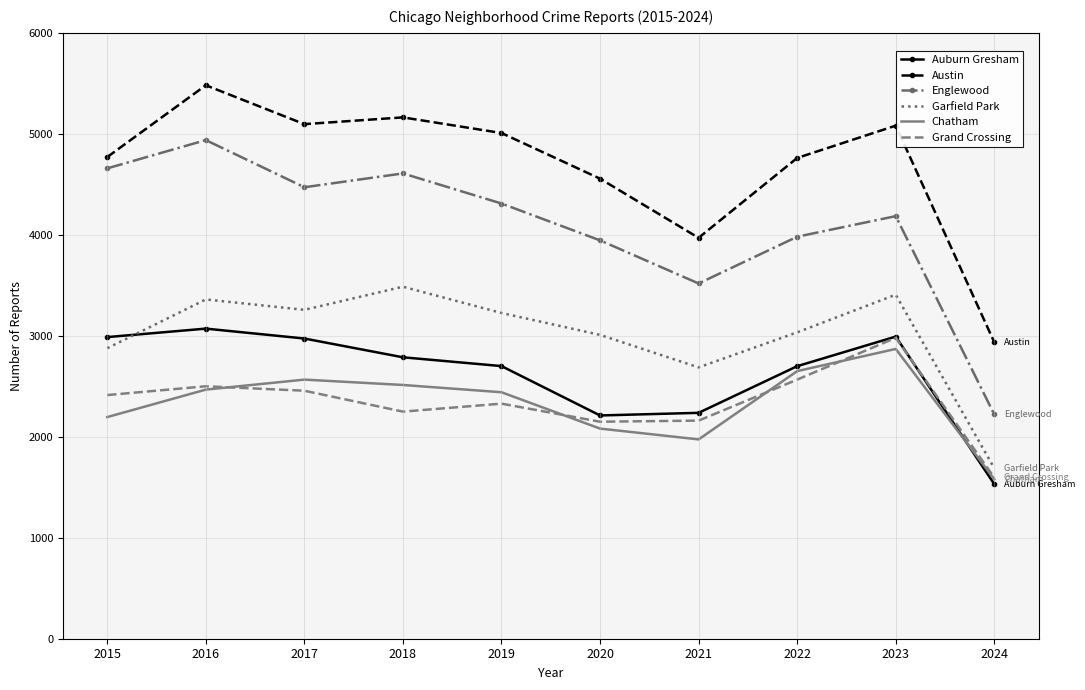

Which category has the lowest value across all series?

2024